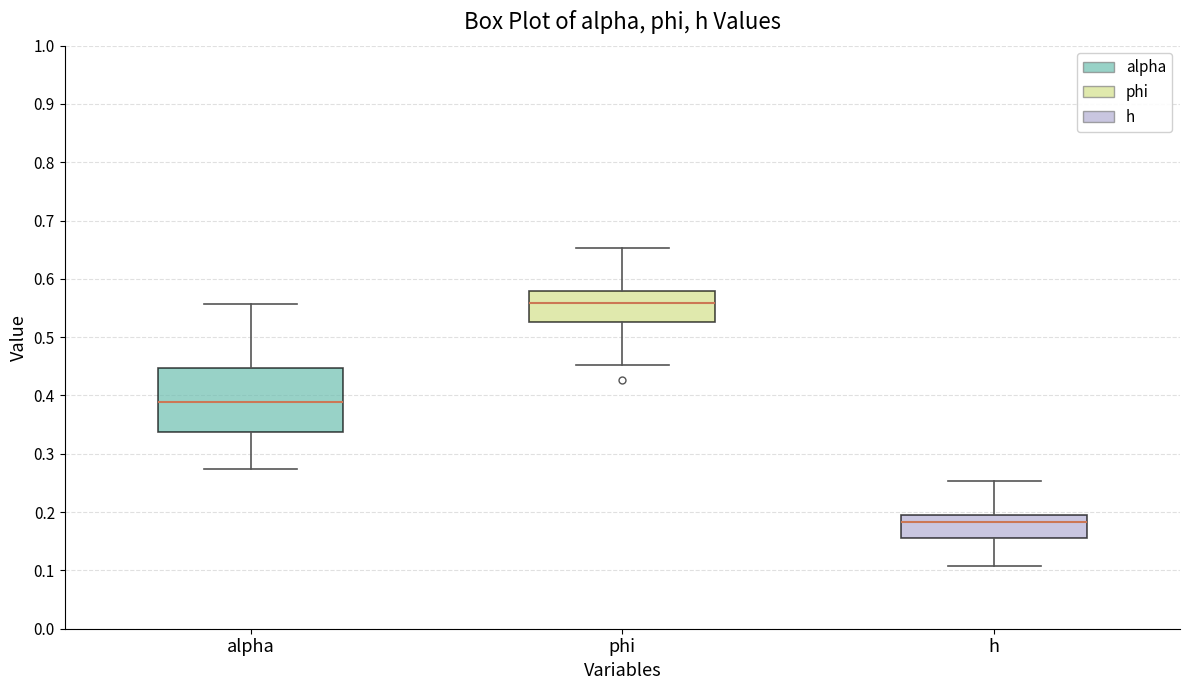

Reading left to right, transcribe this box plot: for each box, give where its median line is, the range the box spans, and where its two whiskers end, as read against the y-axis. The values are not printed on the chart, so give them approximately, as read against the axis.

alpha: median 0.39, box 0.34 to 0.45, whiskers 0.27 to 0.56
phi: median 0.56, box 0.53 to 0.58, whiskers 0.45 to 0.65
h: median 0.18, box 0.16 to 0.20, whiskers 0.11 to 0.25